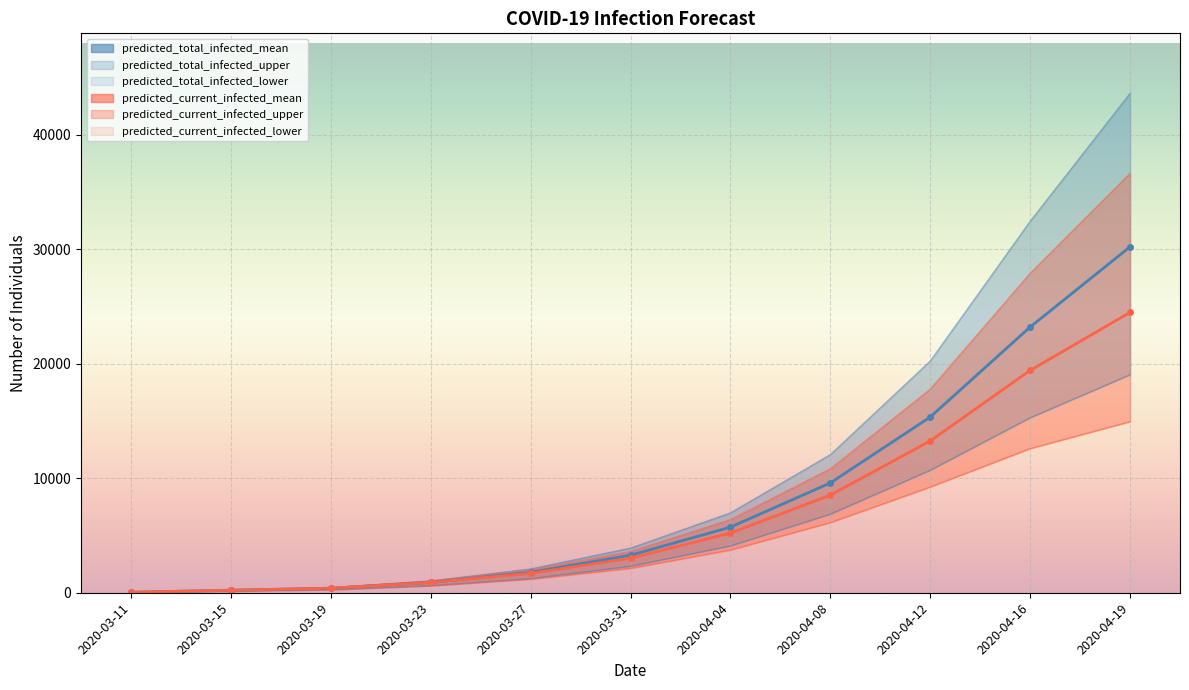

At which label does predicted_current_infected_mean reach its peak?

2020-04-19